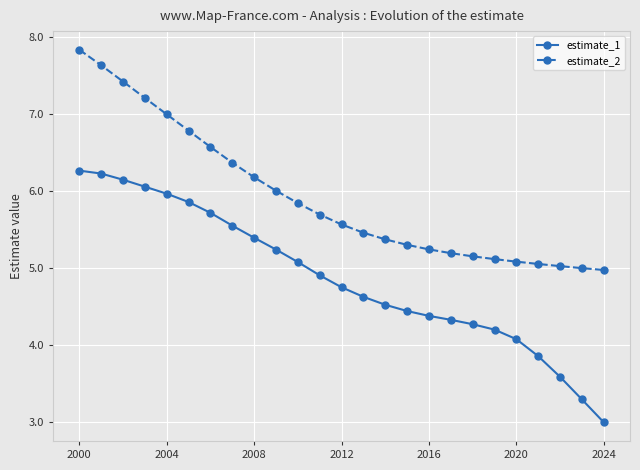

What is the average value of the estimate_2 series?

5.9